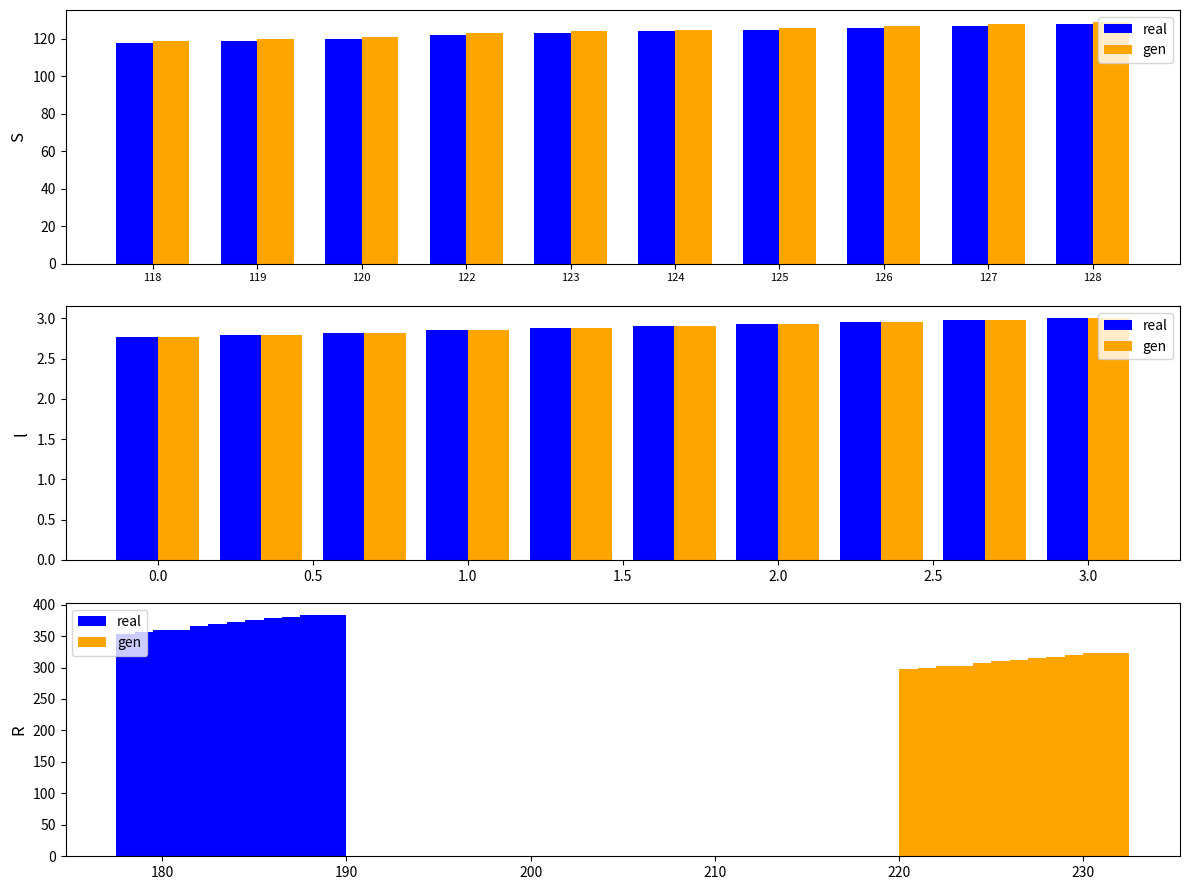

How many values in the gen series are below 312?

5